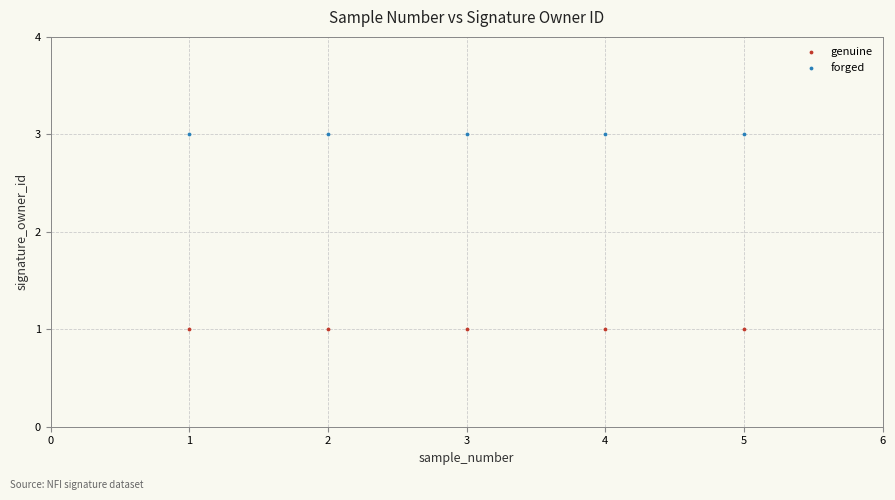

Which series reaches the minimum Y coordinate?

genuine